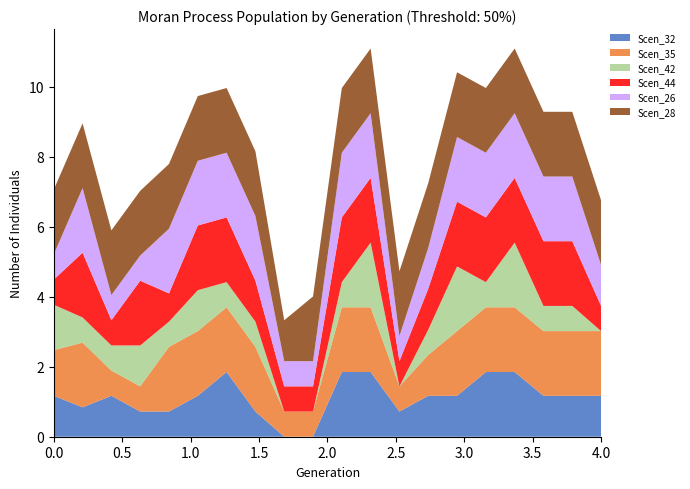

Reading right to left, transcribe all the data shown in this chart.

Scen_32: 1.2	1.2	1.2	1.8	1.8	1.2	1.2	0.7	1.8	1.8	0.0	0.0	0.7	1.8	1.2	0.7	0.7	1.2	0.8	1.2
Scen_35: 1.8	1.8	1.8	1.8	1.8	1.8	1.2	0.7	1.8	1.8	0.7	0.7	1.8	1.8	1.8	1.8	0.7	0.7	1.8	1.3
Scen_42: 0.0	0.7	0.7	1.8	0.7	1.8	0.7	0.0	1.8	0.7	0.0	0.0	0.7	0.7	1.2	0.7	1.2	0.7	0.7	1.3
Scen_44: 0.7	1.8	1.8	1.8	1.8	1.8	1.2	0.7	1.8	1.8	0.7	0.7	1.2	1.8	1.8	0.8	1.8	0.7	1.8	0.7
Scen_26: 1.2	1.8	1.8	1.8	1.8	1.8	1.2	0.7	1.8	1.8	0.7	0.7	1.8	1.8	1.8	1.8	0.7	0.7	1.8	0.7
Scen_28: 1.8	1.8	1.8	1.8	1.8	1.8	1.8	1.8	1.8	1.8	1.8	1.2	1.8	1.8	1.8	1.8	1.8	1.8	1.8	1.8